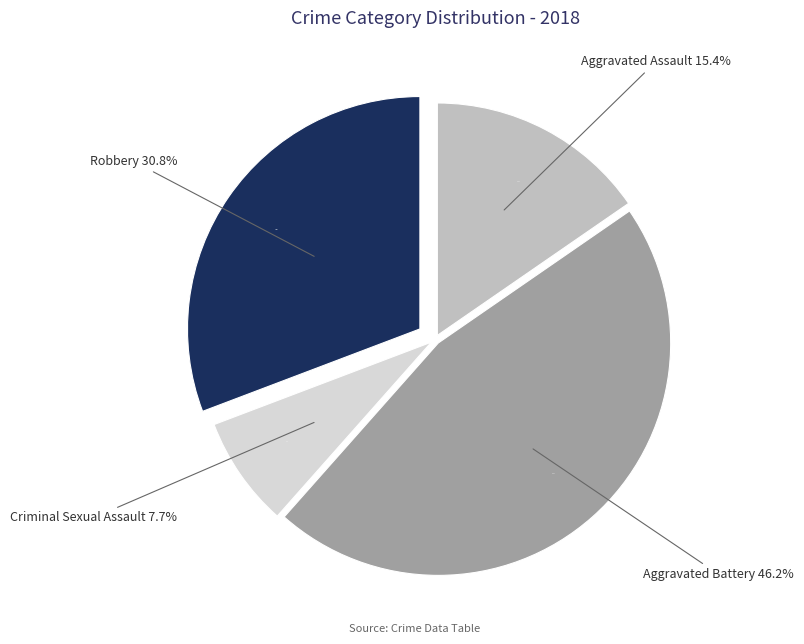

Rank the categories by value from lowest to highest.

Criminal Sexual Assault, Aggravated Assault, Robbery, Aggravated Battery